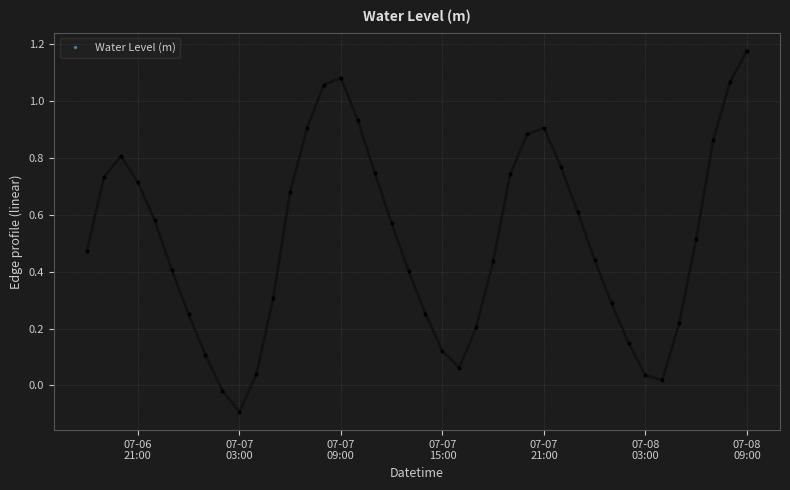

How many positive values are there?

38